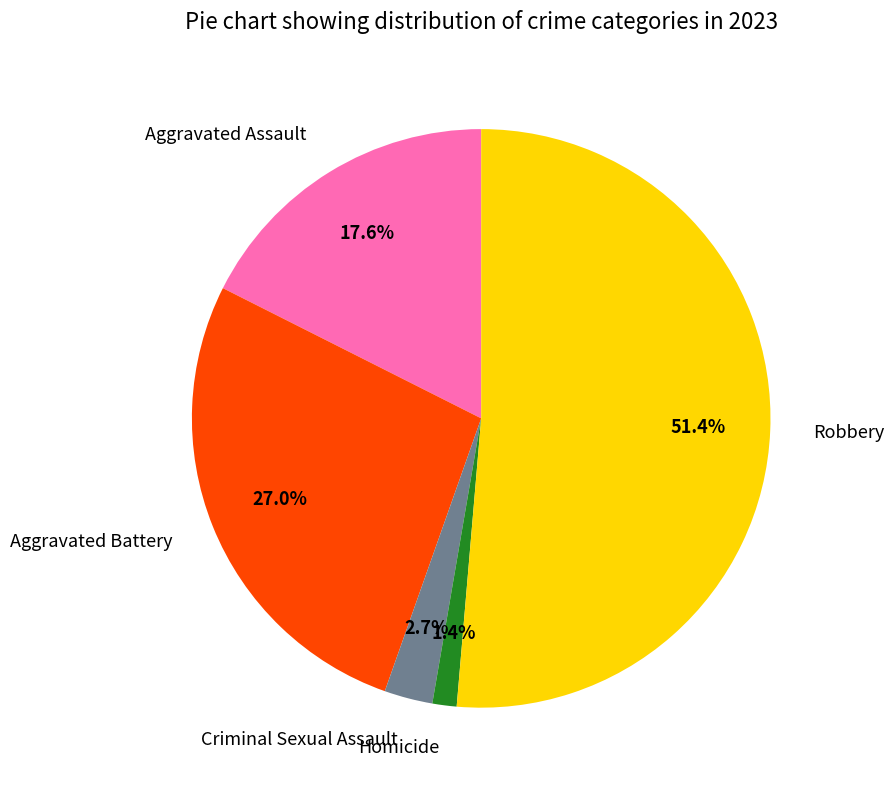

To the nearest percent, what is the difference between the Homicide and Aggravated Battery slice percentages?

26%